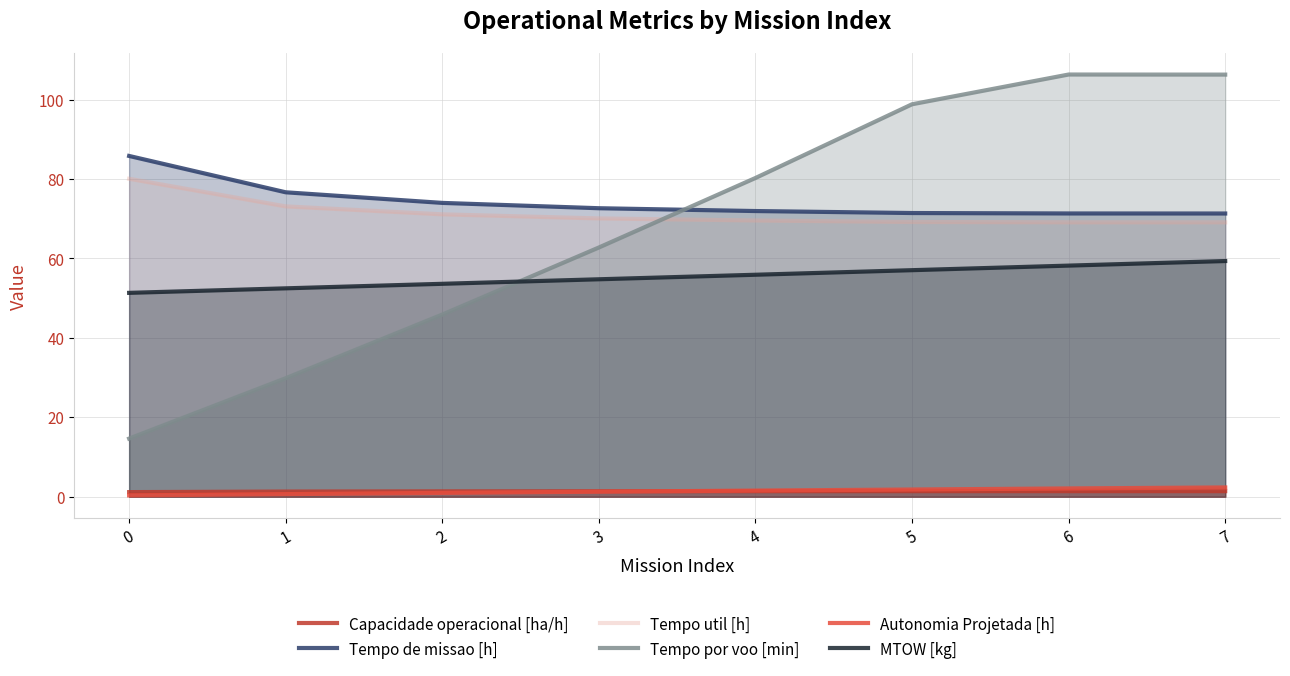

Reading left to right, transcribe all the data shown in this chart.

Capacidade operacional [ha/h]: 0=1.2	1=1.3	2=1.4	3=1.4	4=1.4	5=1.4	6=1.4	7=1.4
Tempo de missao [h]: 0=85.8	1=76.7	2=74.0	3=72.6	4=71.9	5=71.4	6=71.3	7=71.3
Tempo util [h]: 0=80.0	1=73.1	2=71.1	3=70.1	4=69.5	5=69.2	6=69.1	7=69.1
Tempo por voo [min]: 0=14.6	1=29.8	2=45.9	3=62.8	4=80.2	5=98.8	6=106.3	7=106.3
Autonomia Projetada [h]: 0=0.3	1=0.7	2=1.0	3=1.3	4=1.6	5=1.8	6=2.1	7=2.3
MTOW [kg]: 0=51.3	1=52.5	2=53.6	3=54.8	4=55.9	5=57.0	6=58.2	7=59.3